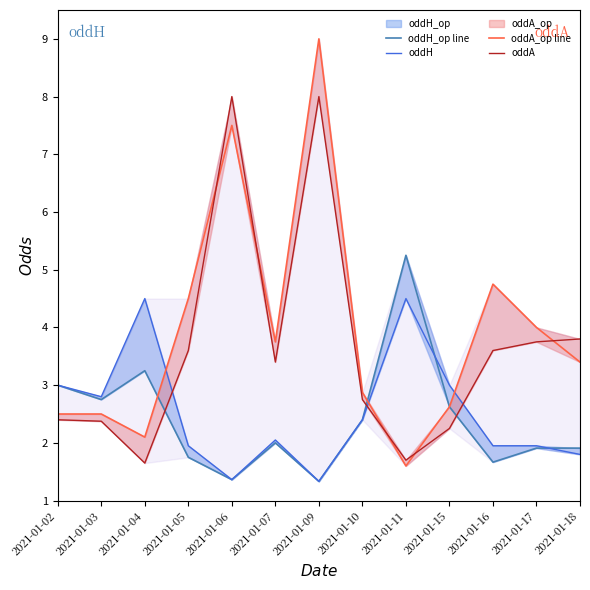

How many data points in oddH_op line are above 2?

6